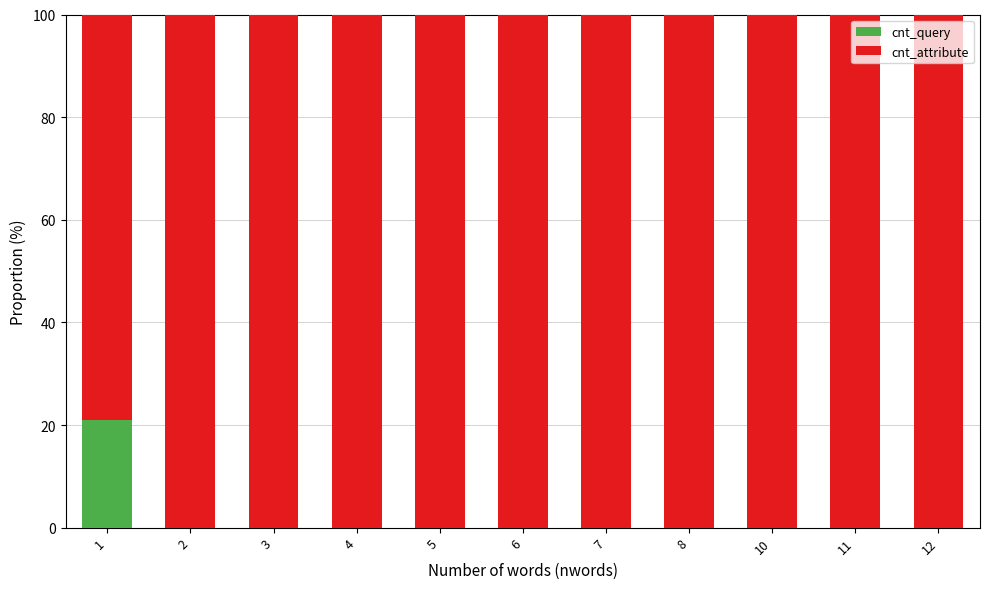

The cnt_query series shows 9.4 at 8. True or false?

False